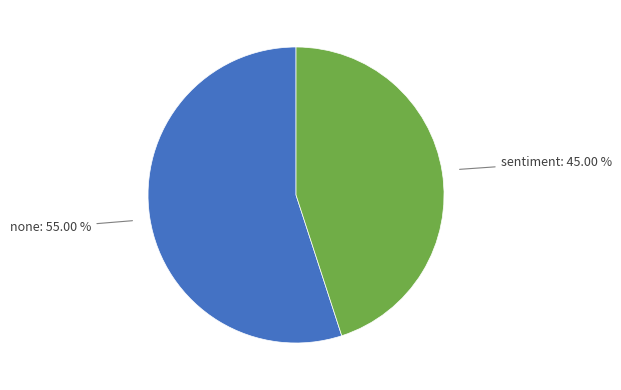

Is there any slice that represents more than half of the pie?

Yes